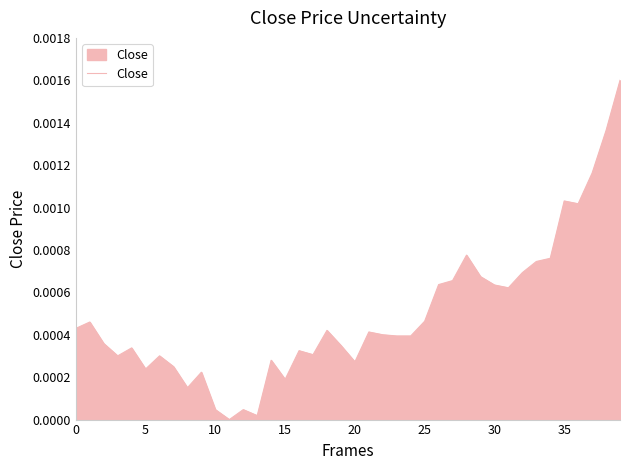

True or false: the data has more than 0 interior local peaks.

True